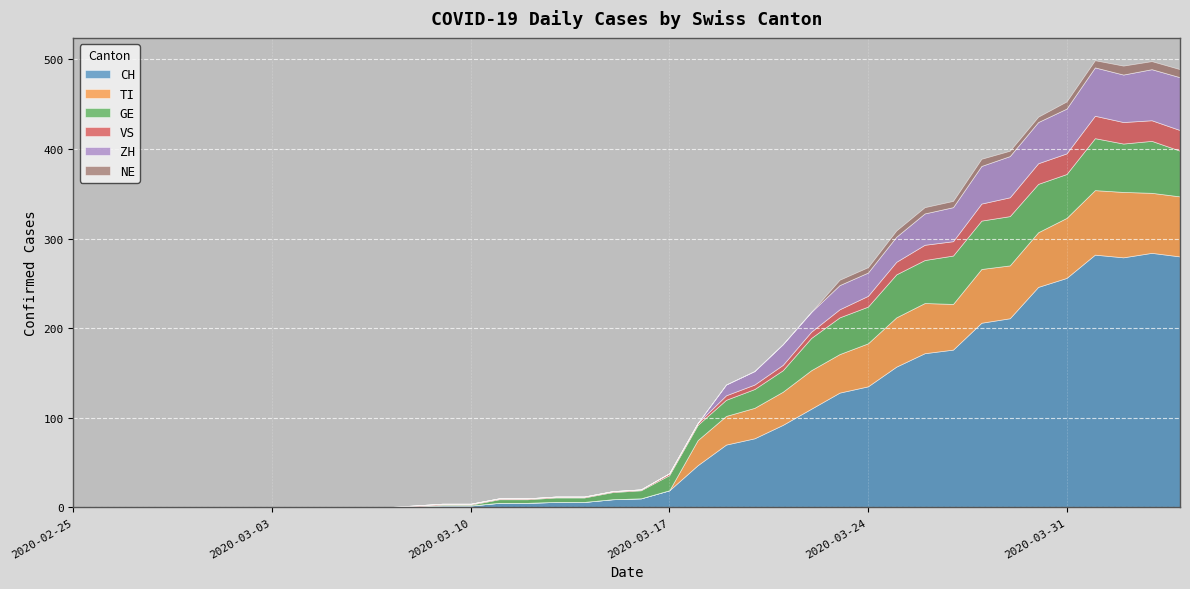

Which category has the lowest value in the GE series?

2020-02-25